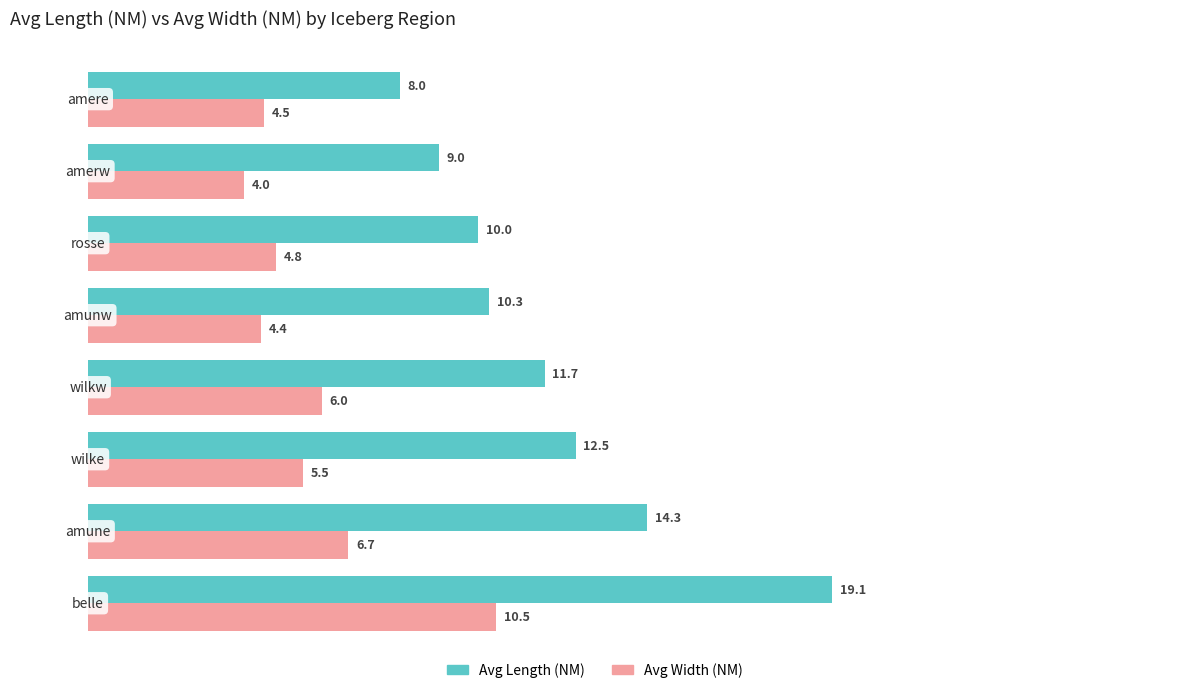

Which series has the largest total across all categories?

Avg Length (NM)